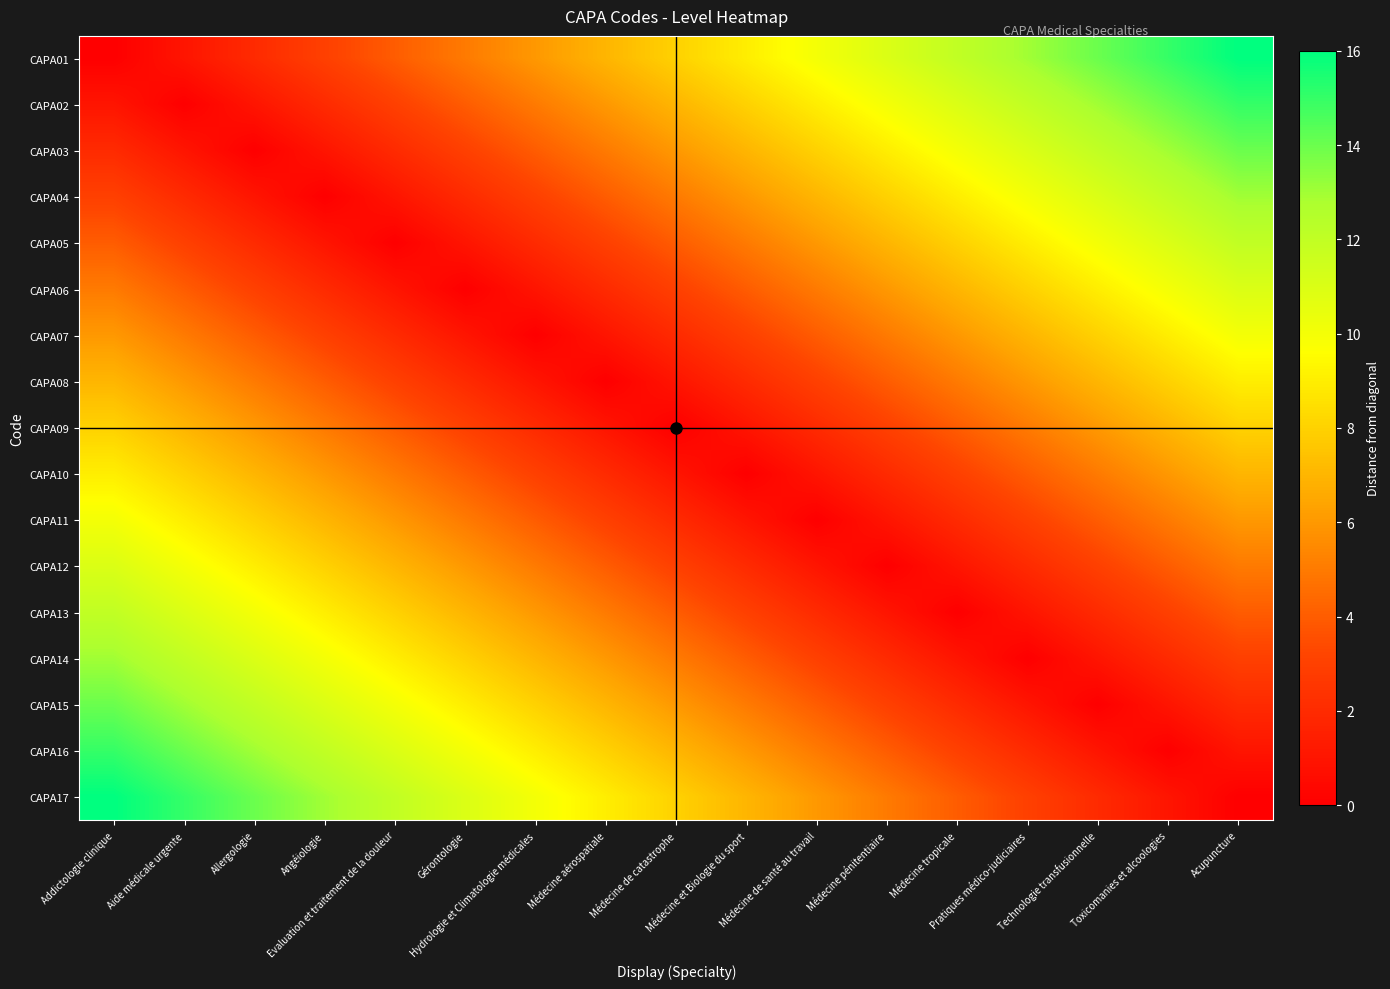

At Médecine tropicale, list the series in order from smallest to largest.

CAPA13, CAPA12, CAPA14, CAPA11, CAPA15, CAPA10, CAPA16, CAPA09, CAPA17, CAPA08, CAPA07, CAPA06, CAPA05, CAPA04, CAPA03, CAPA02, CAPA01